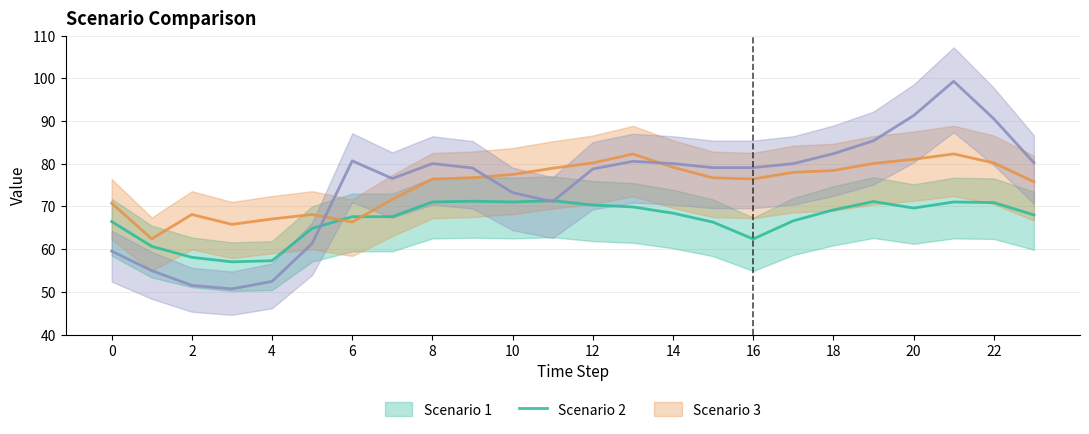

At how many categories does at least one series exceed 68?

21